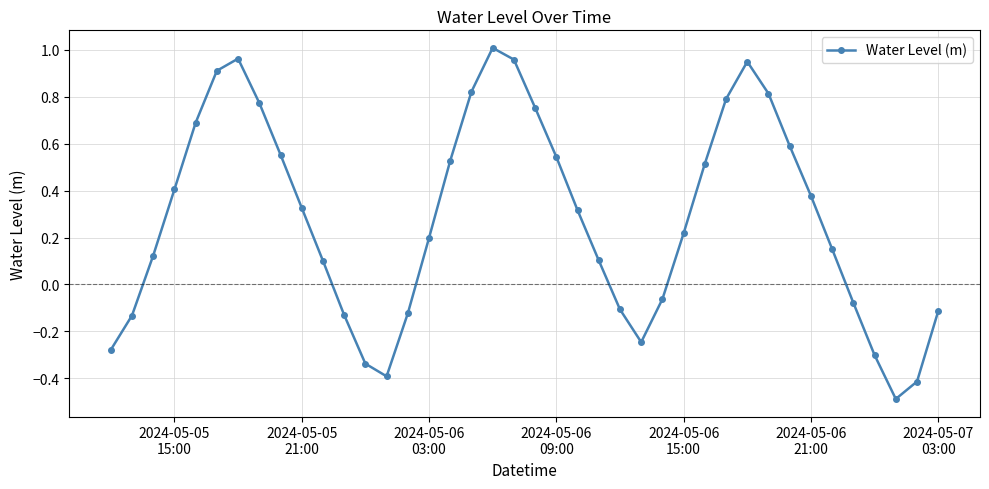

What is the value of the 38th point from the left?

-0.5